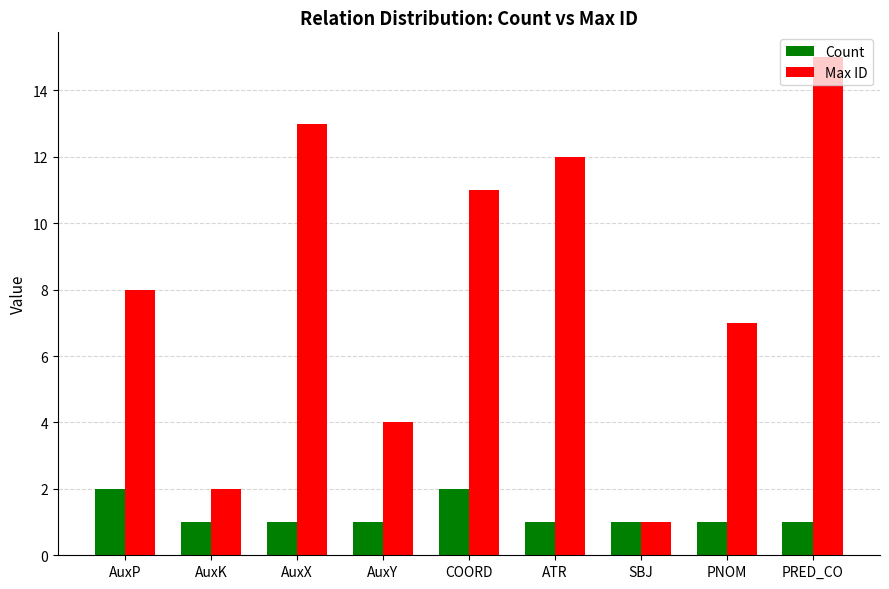

Rank the series at PRED_CO from highest to lowest value.

Max ID, Count